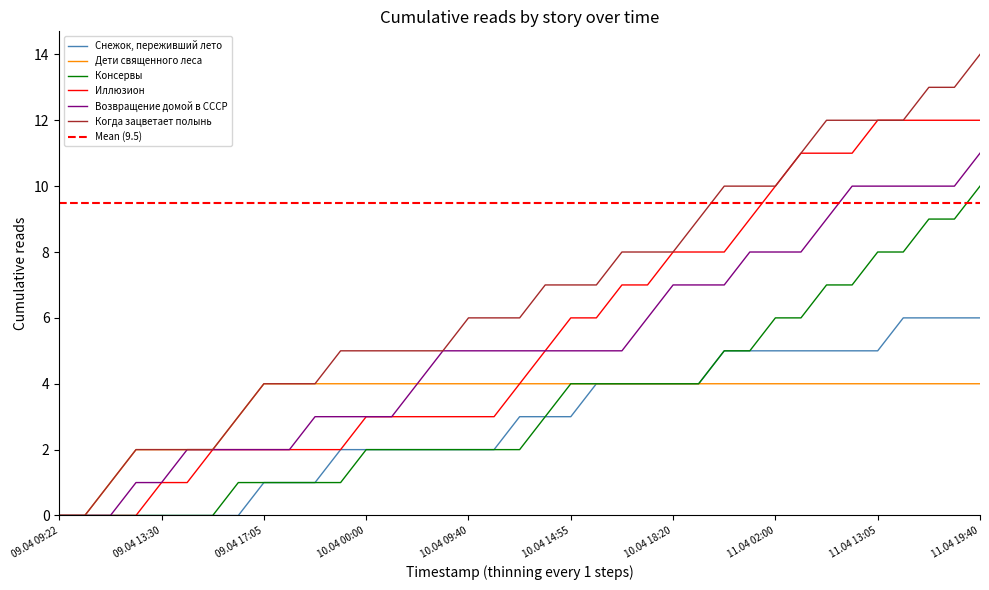

What is the average value of the Дети священного леса series?

3